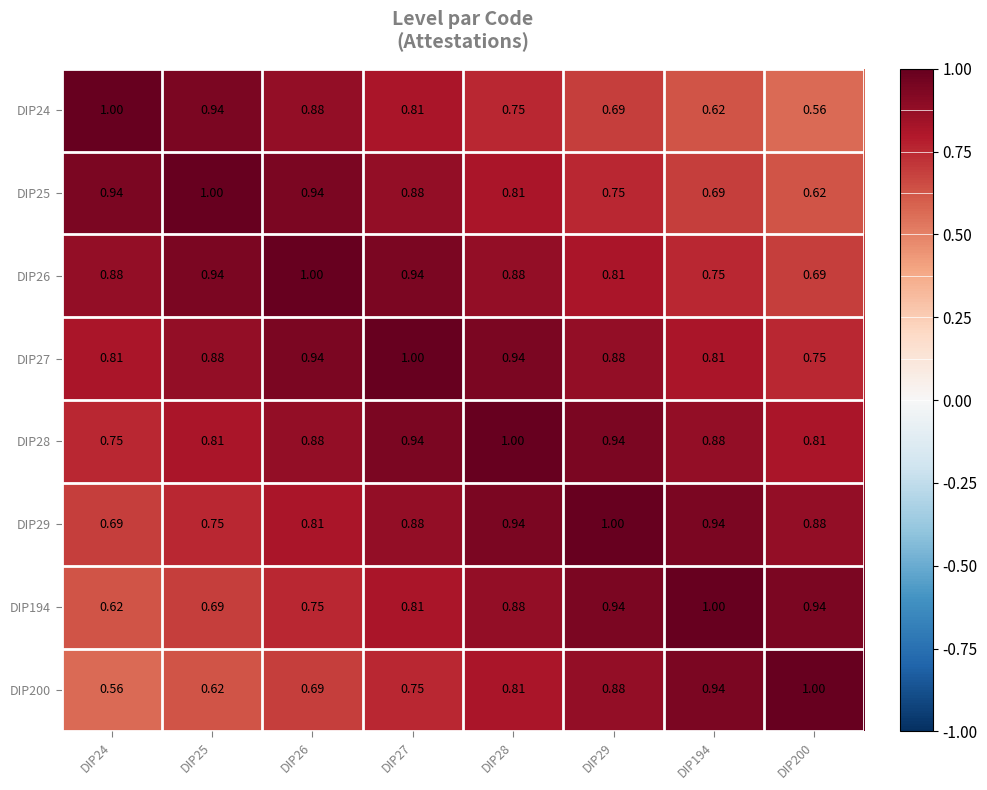

Is the value of DIP26 at DIP194 greater than the value of DIP24 at DIP24?

No